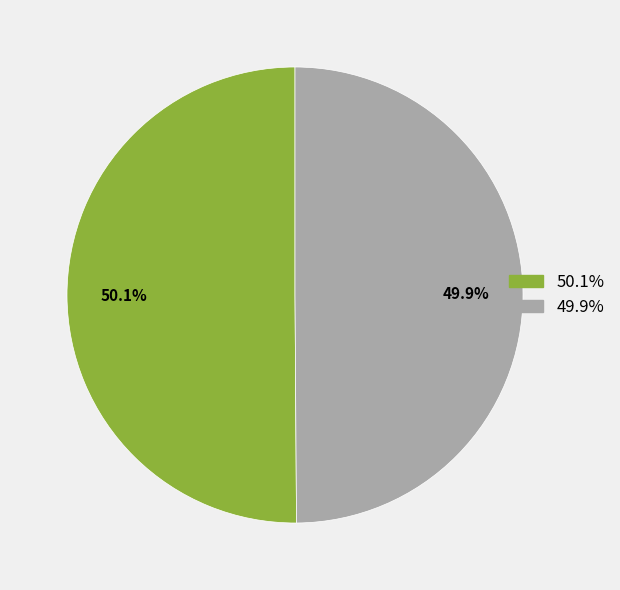

Is there any slice that represents more than half of the pie?

Yes